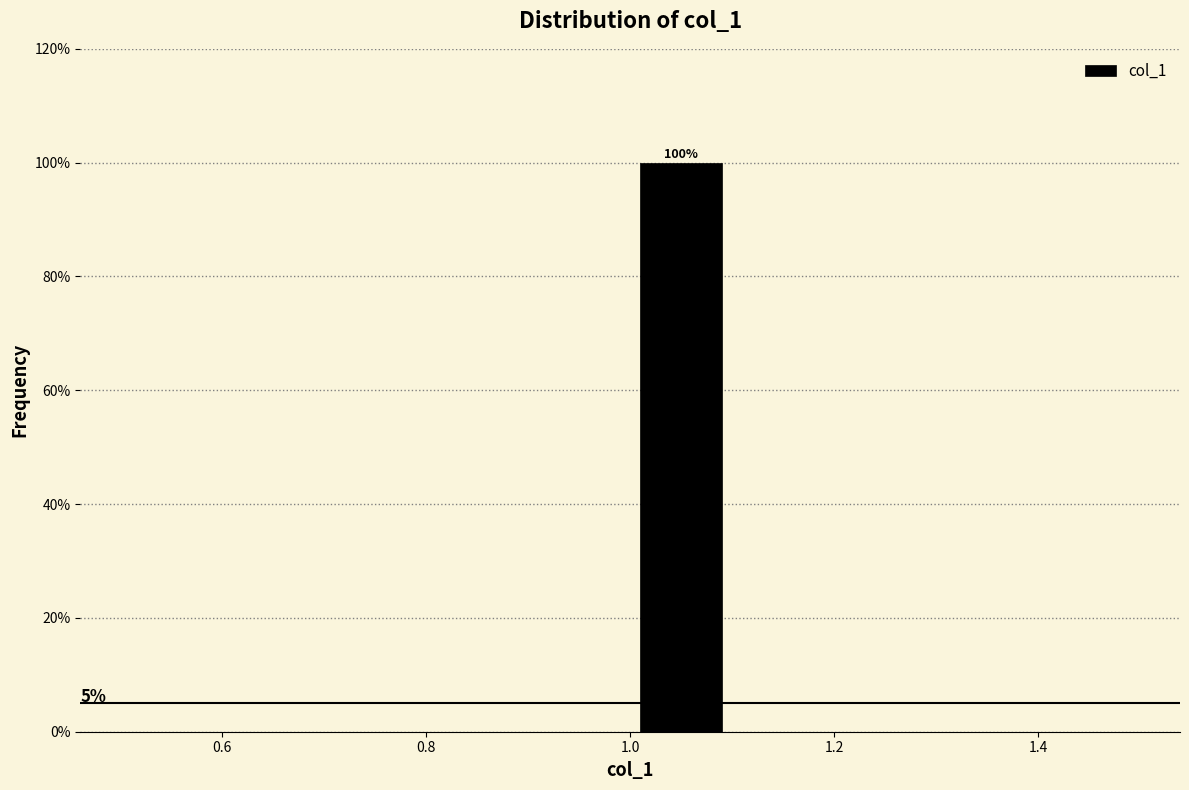

Which range on the x-axis has the tallest bar?

1.0 to 1.1